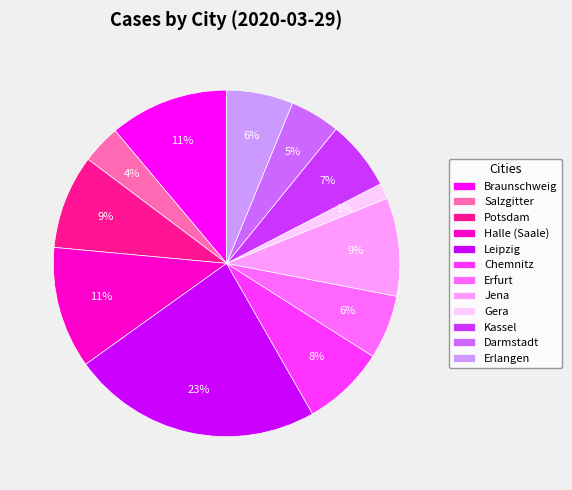

Combined, do Leipzig and Darmstadt account for over 50%?

No